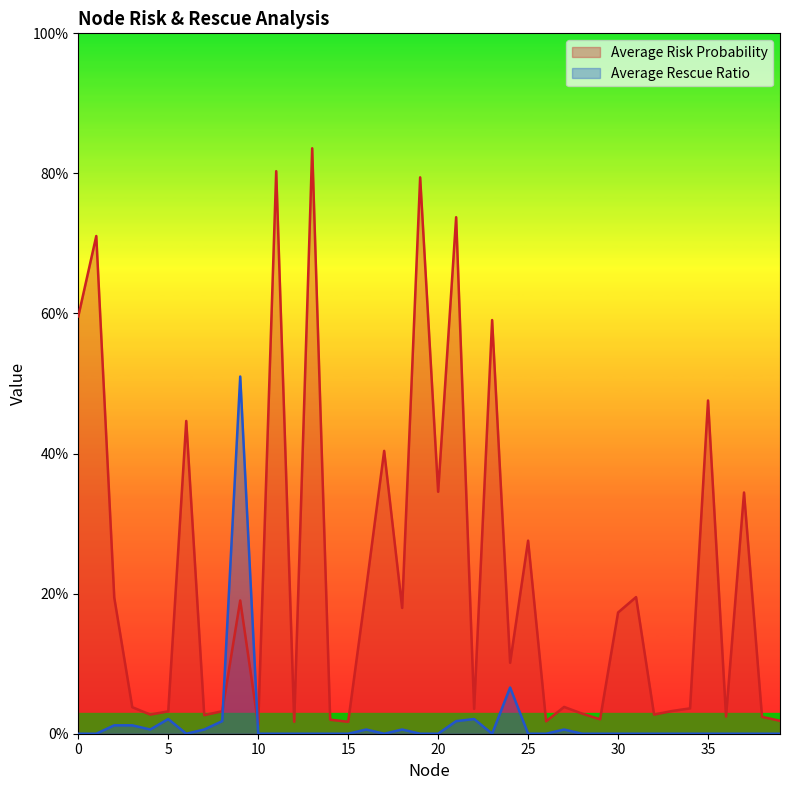

How many interior local peaks does the Average Risk Probability series have?

14